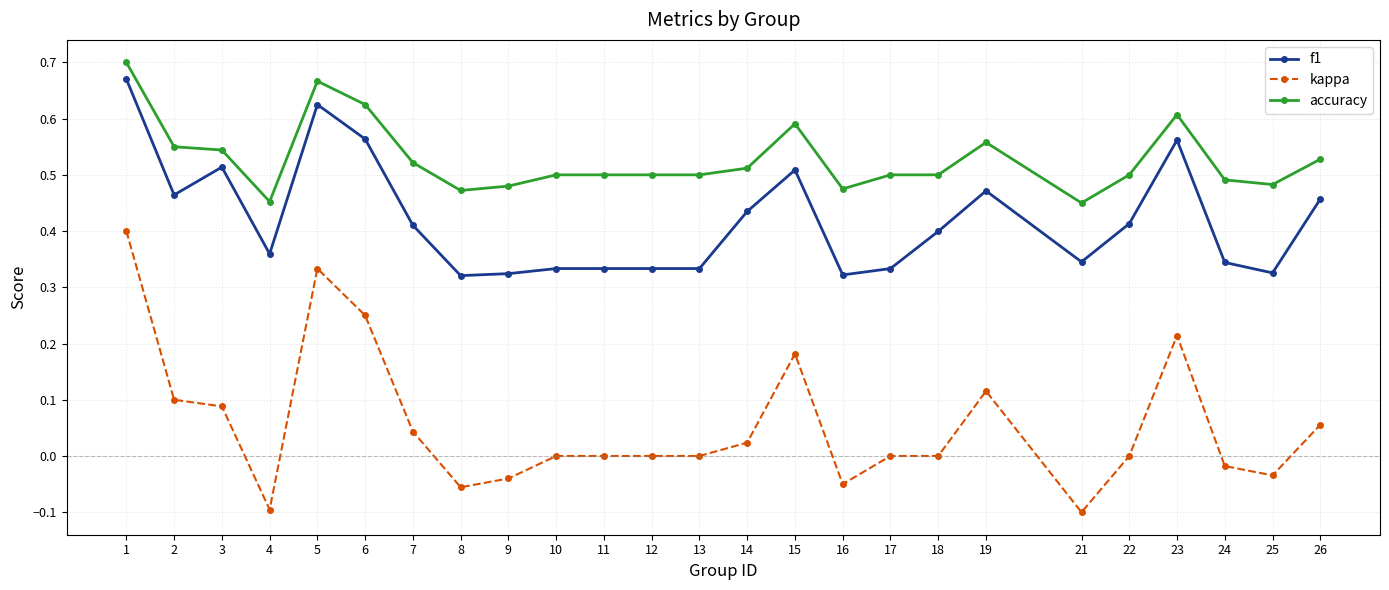

Does the chart display data point markers on the line(s)?

Yes